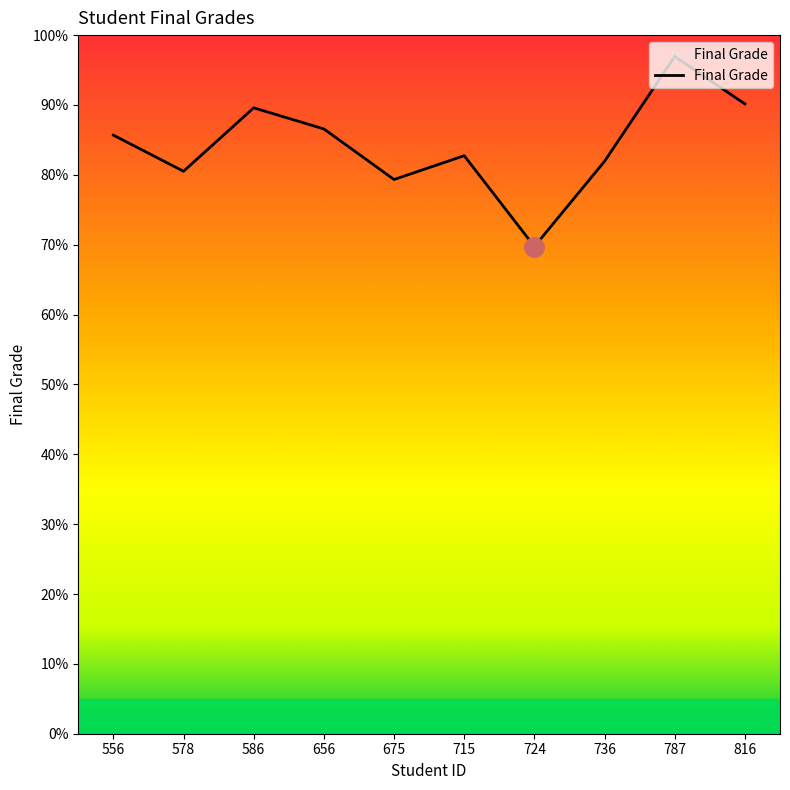

How many lines are shown in the chart?

1